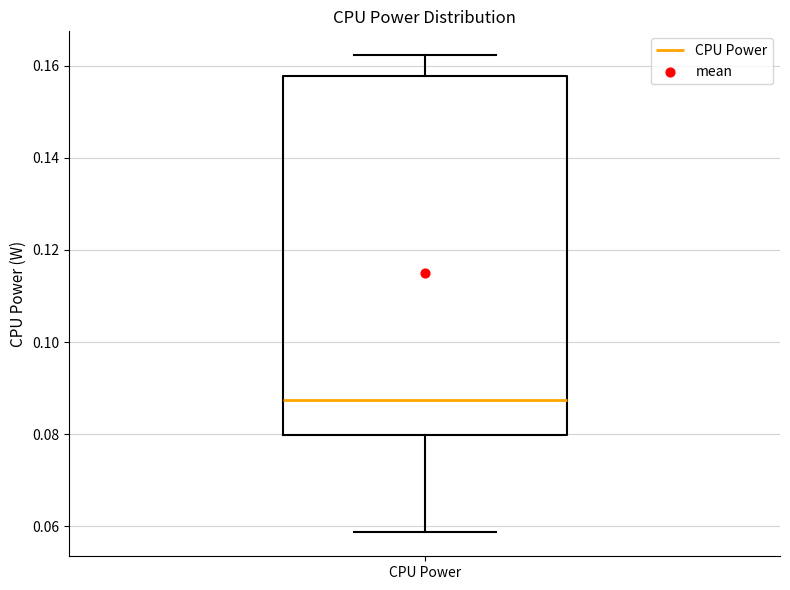

Transcribe this box plot: give where the median line is, the range the box spans, and where the two whiskers end, as read against the y-axis. The values are not printed on the chart, so give them approximately, as read against the axis.

median 0.088, box 0.080 to 0.158, whiskers 0.058 to 0.162